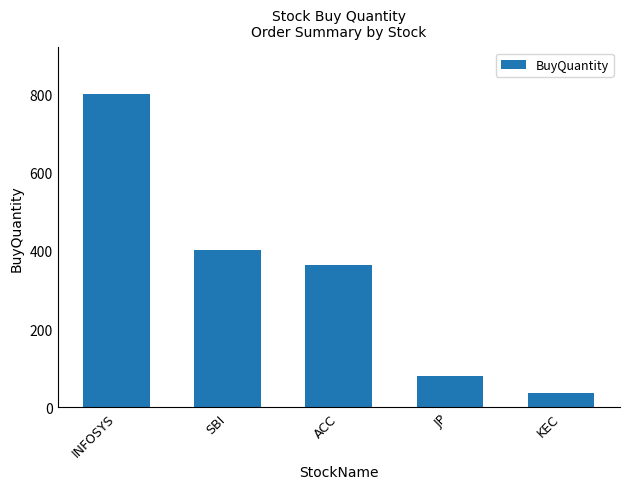

What is the average value?

337